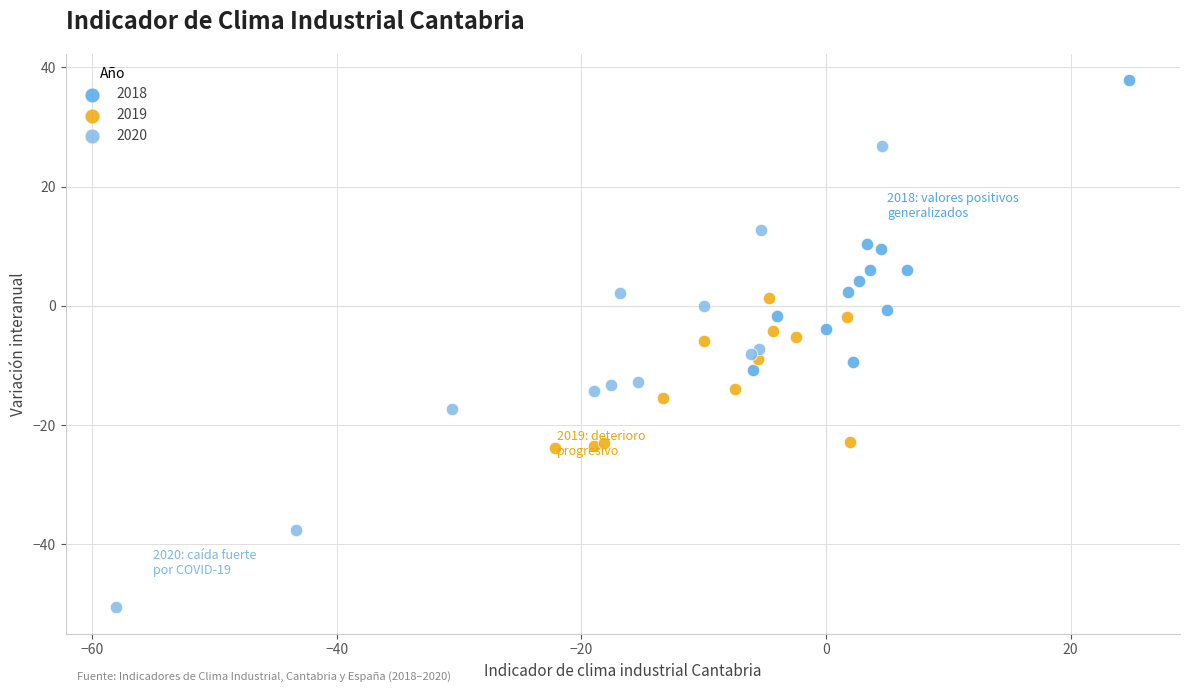

Which series contains the lowest Y value?

2020